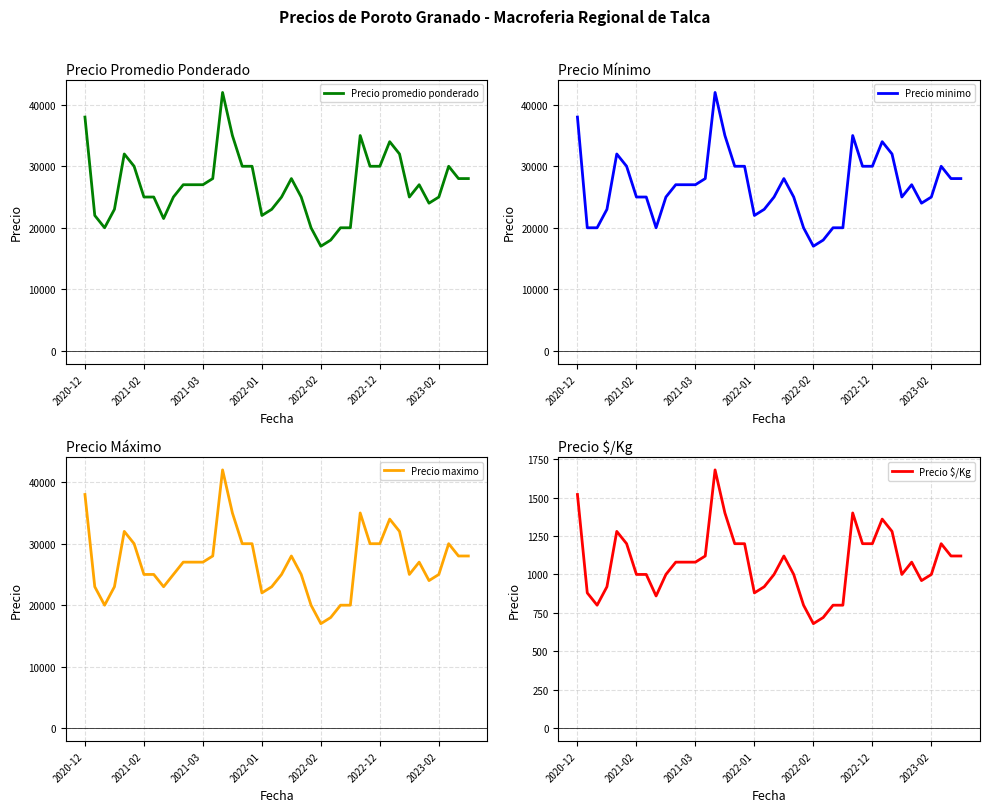

At which category is the sum across all series the highest?

14